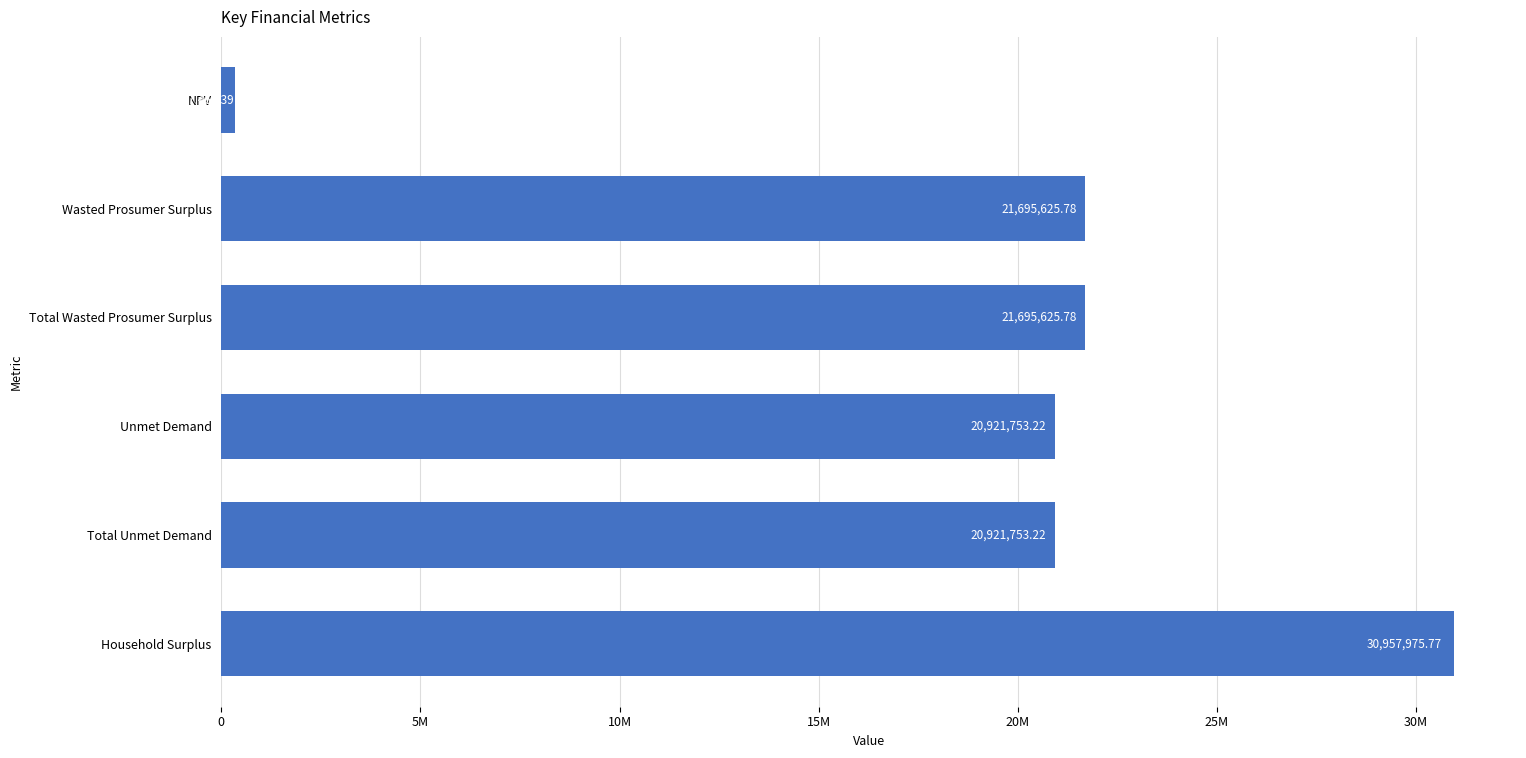

Are the bars horizontal?

Yes